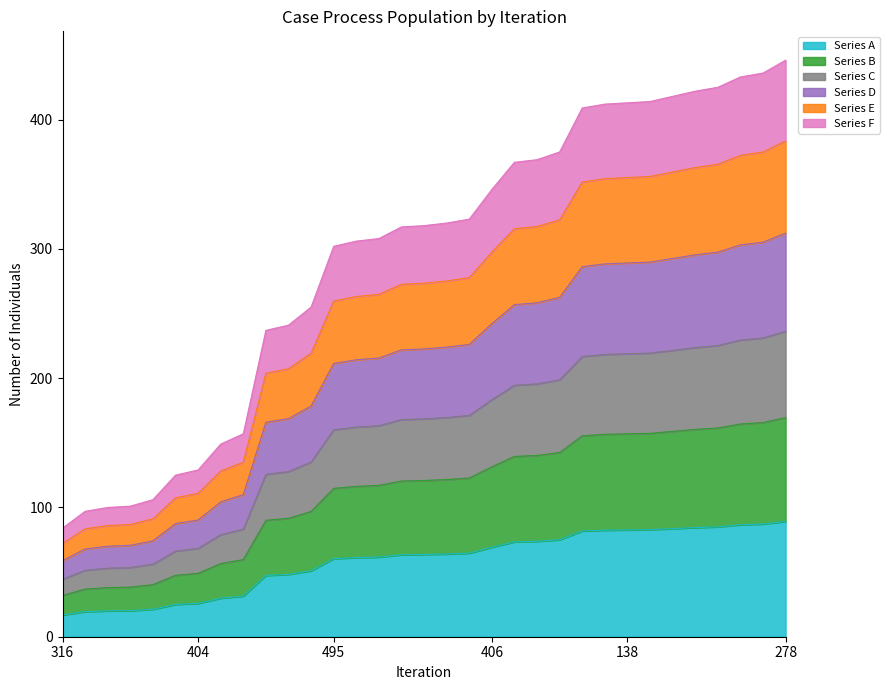

What is the average value?

58.5